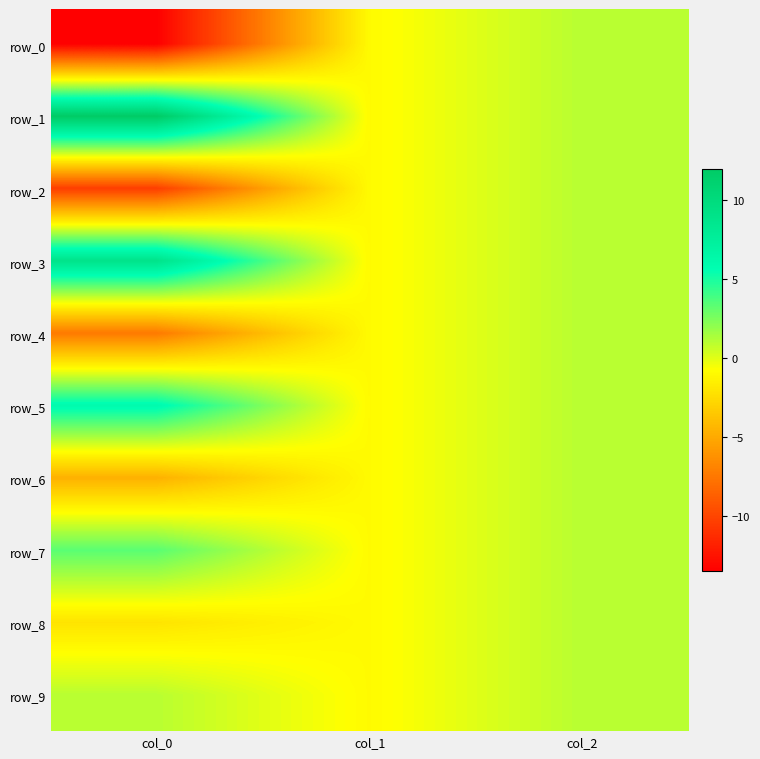

The value of row_8 at col_1 is -0.6. True or false?

False